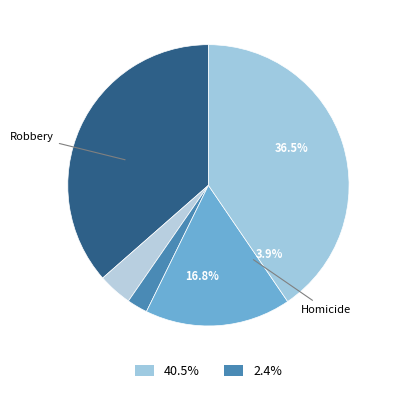

Is there a majority slice in this chart?

No